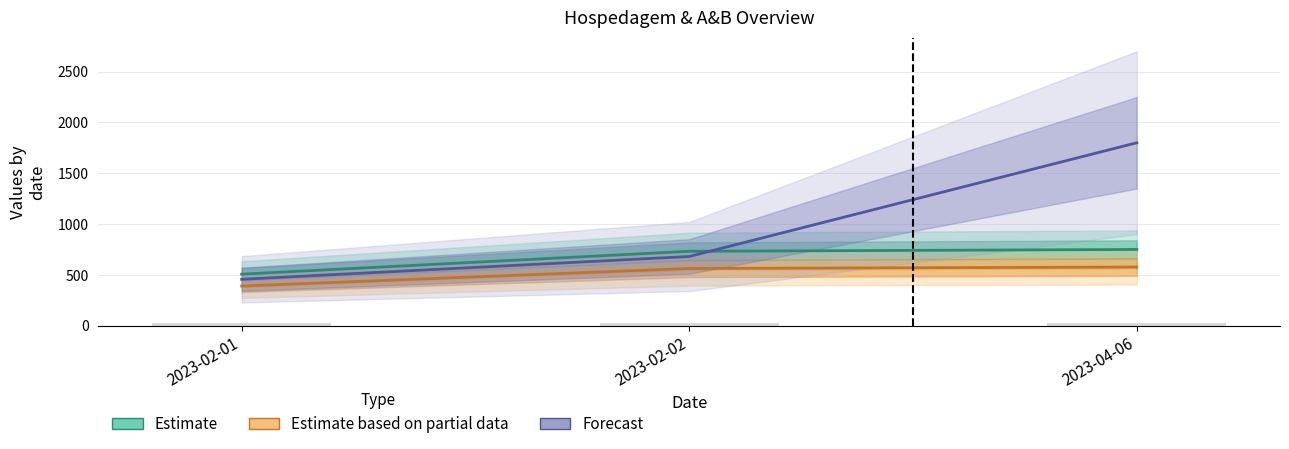

At which category is the sum across all series the highest?

2023-04-06